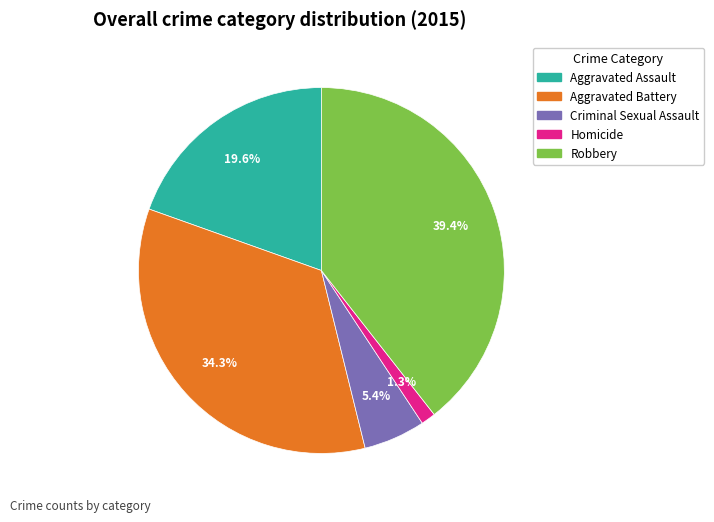

How many segments does this pie chart have?

5